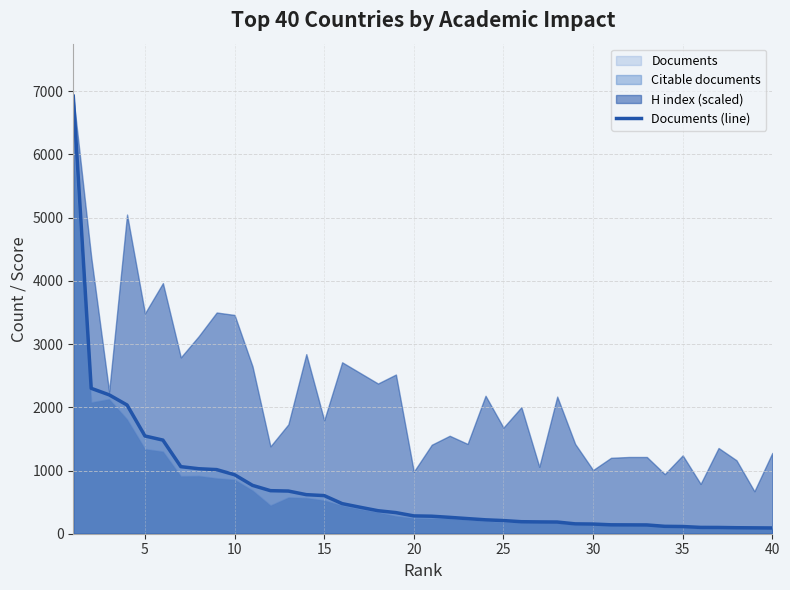

What is the maximum value for Documents?

6921